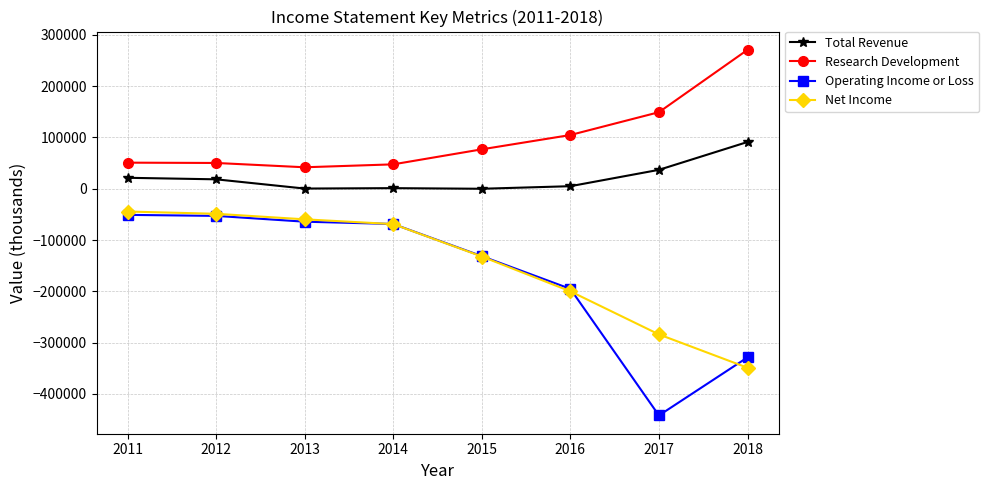

Is it true that Net Income equals -552208 at 2018?

False